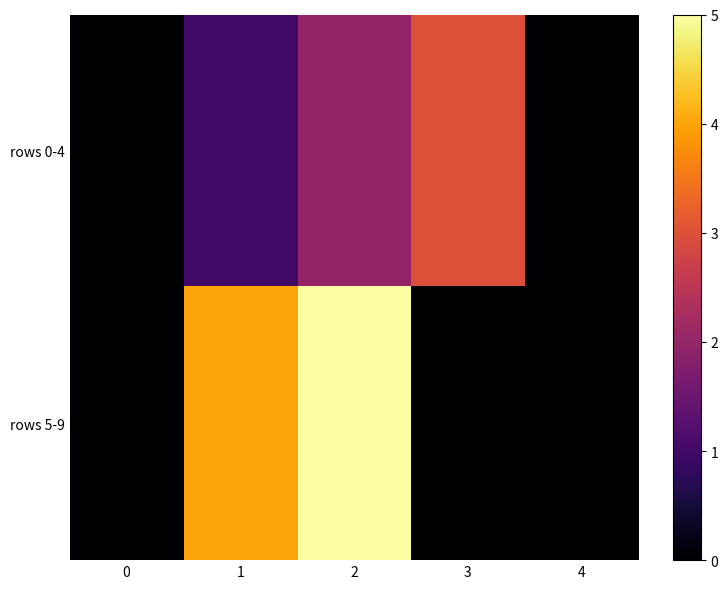

Reading left to right, list all the values displayed in this chart.

rows 0-4: 0=0	1=1	2=2	3=3	4=0
rows 5-9: 0=0	1=4	2=5	3=0	4=0